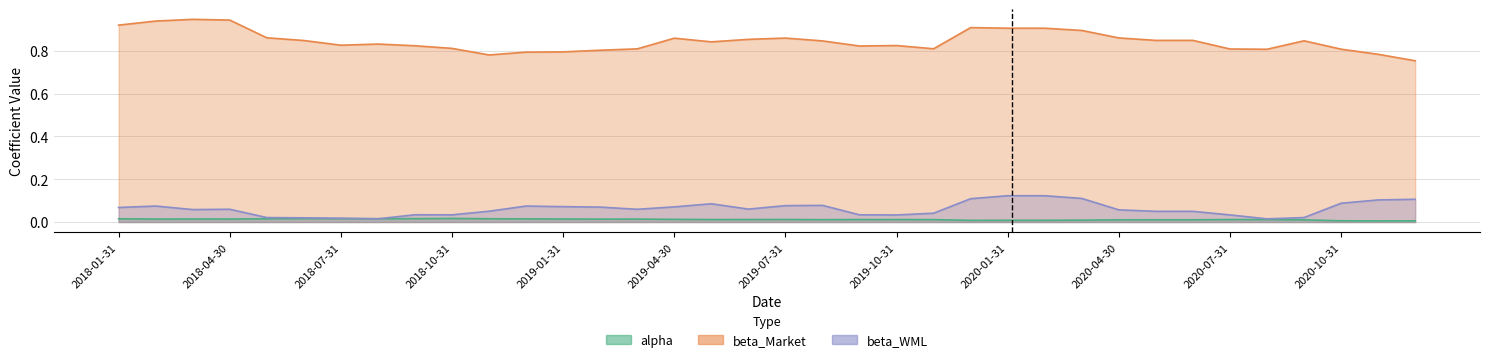

How many distinct data groups are displayed?

3